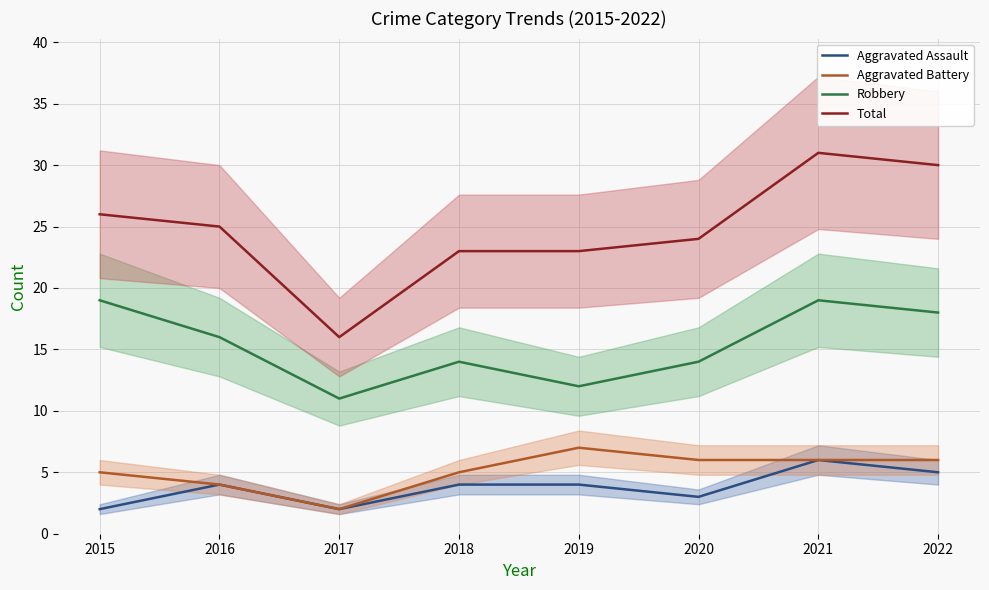

Between 2022 and 2016, which is larger?

2022